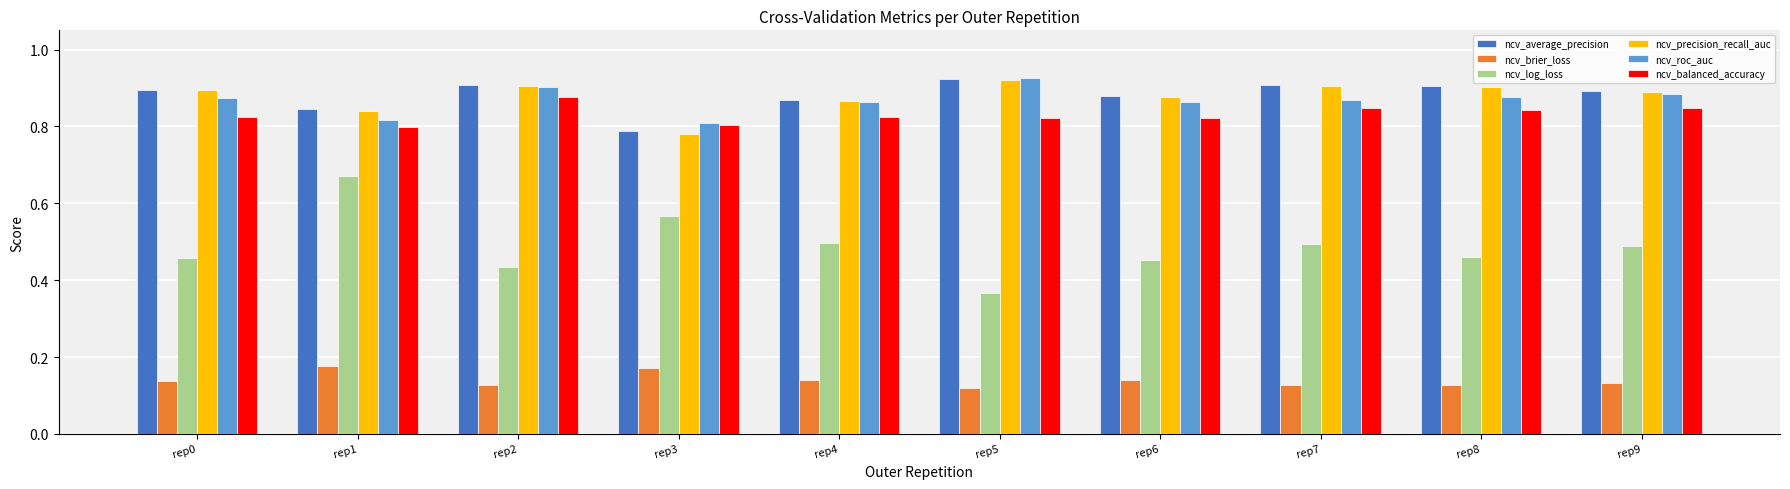

Which series has the largest range (max minus min)?

ncv_log_loss